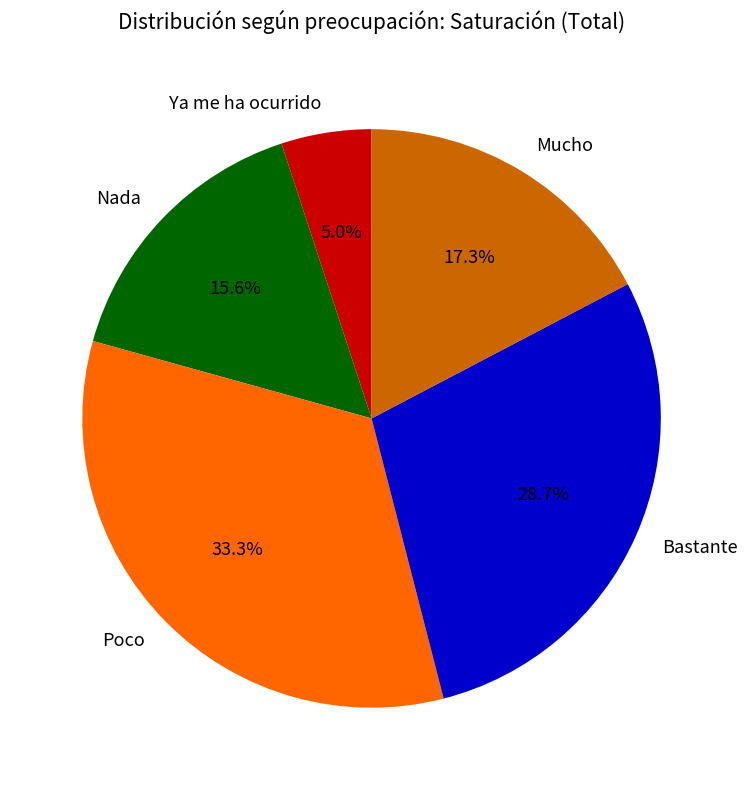

Which has a higher value, Poco or Ya me ha ocurrido?

Poco